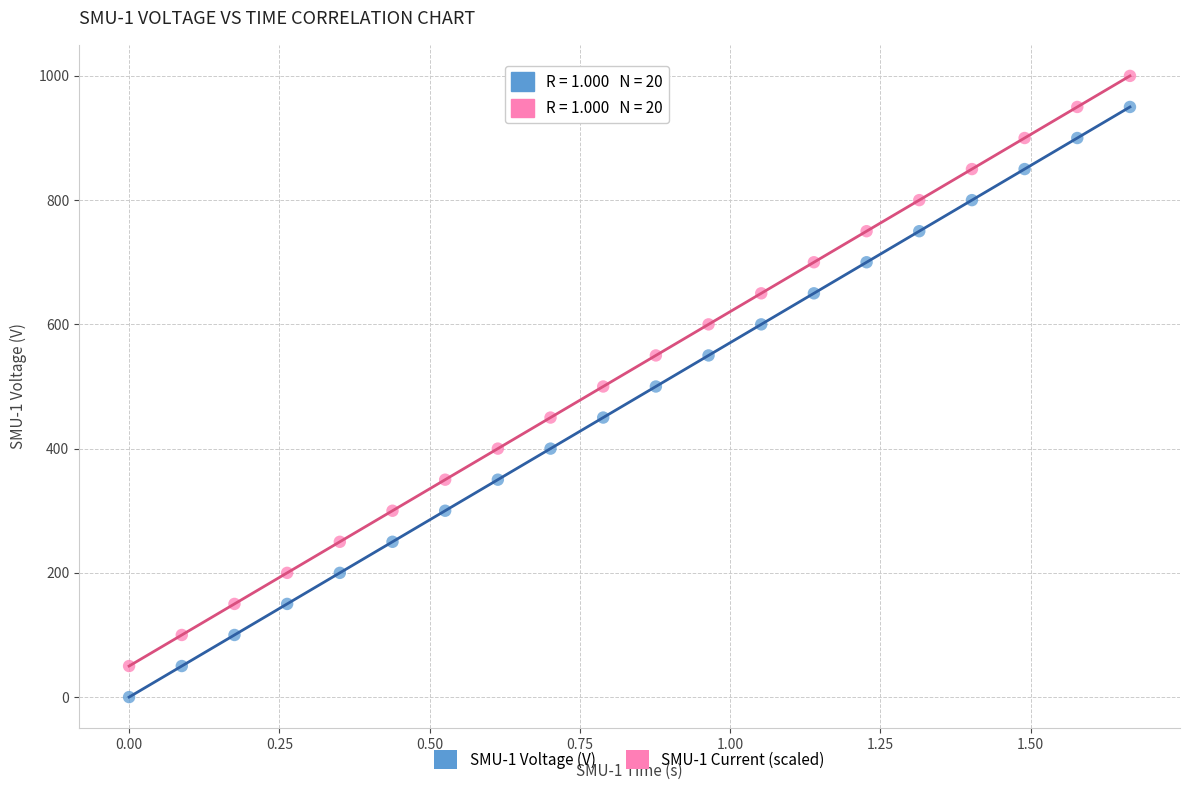

Which series contains the highest Y value?

SMU-1 Current (scaled)